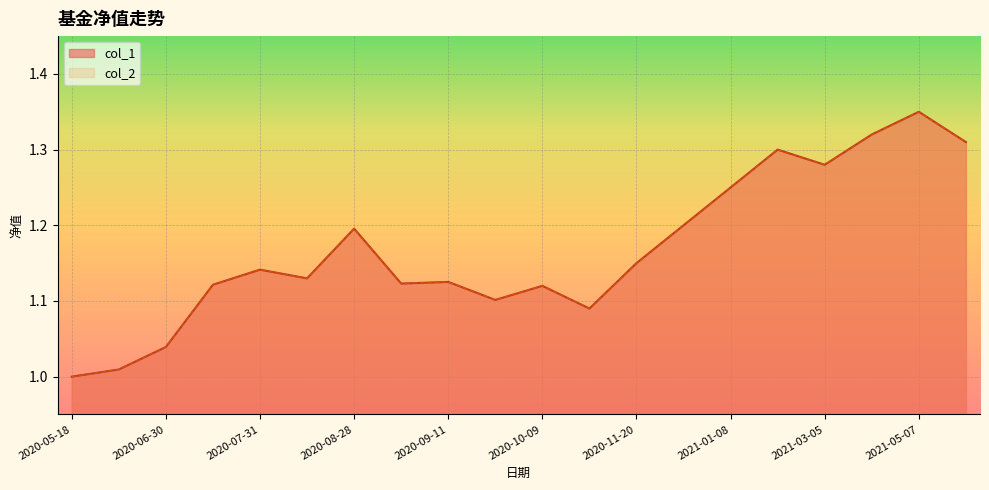

What is the maximum value for col_2?

1.4